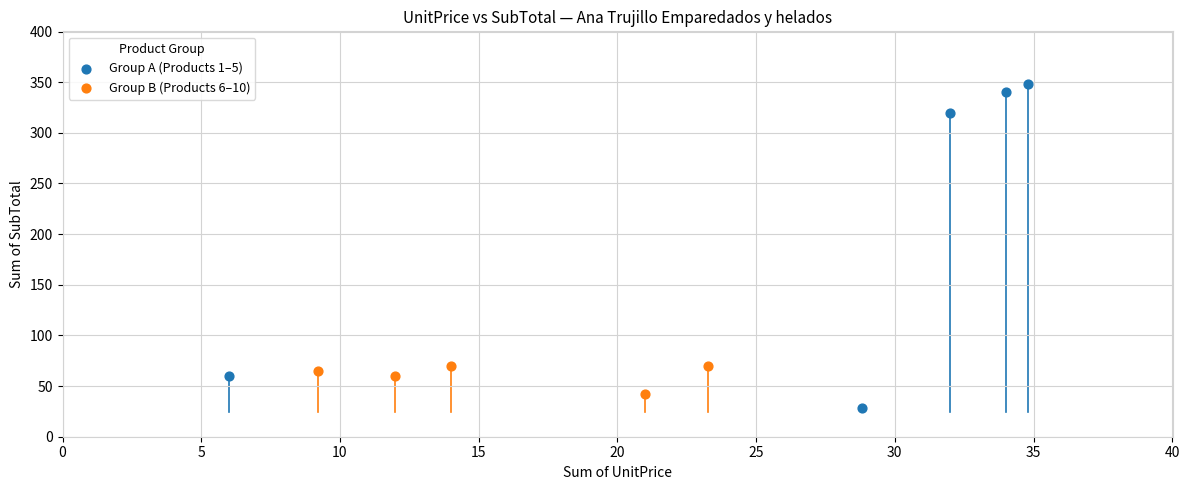

Which series reaches the maximum Y coordinate?

Group A (Products 1–5)